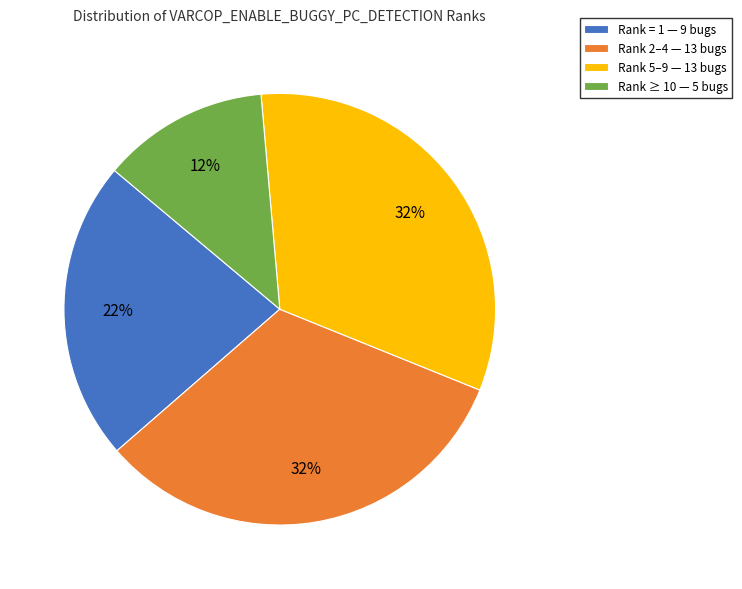

Which category has the smallest portion of the pie?

Rank ≥ 10 — 5 bugs